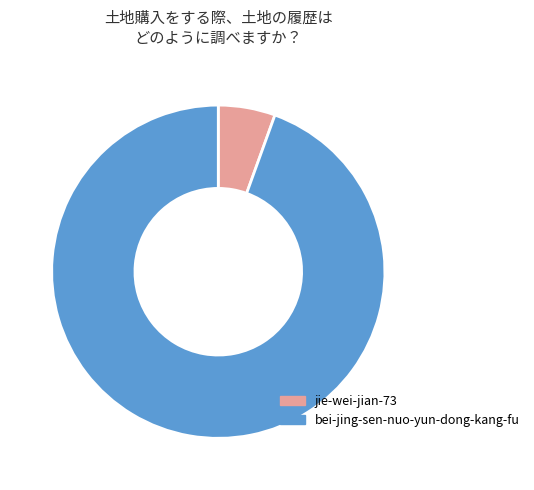

How many segments does this pie chart have?

2